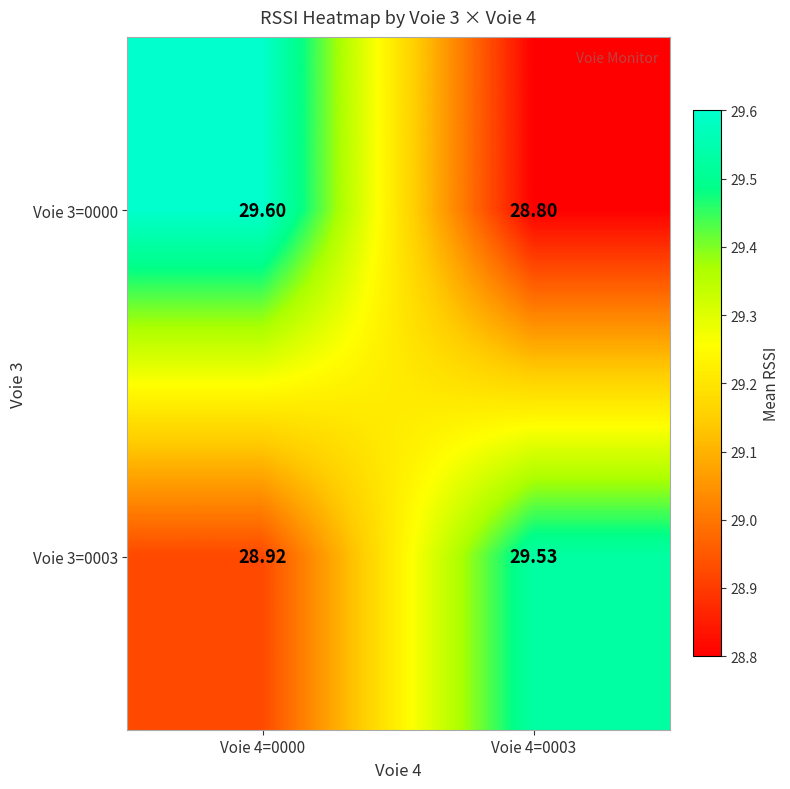

Which label corresponds to the smallest value in the chart?

Voie 4=0003